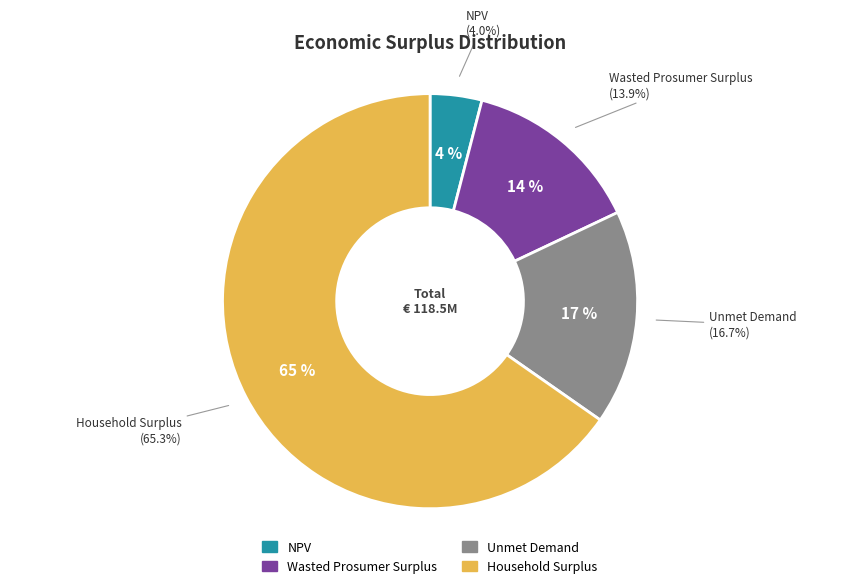

Rank the categories by value from lowest to highest.

NPV, Wasted Prosumer Surplus, Unmet Demand, Household Surplus